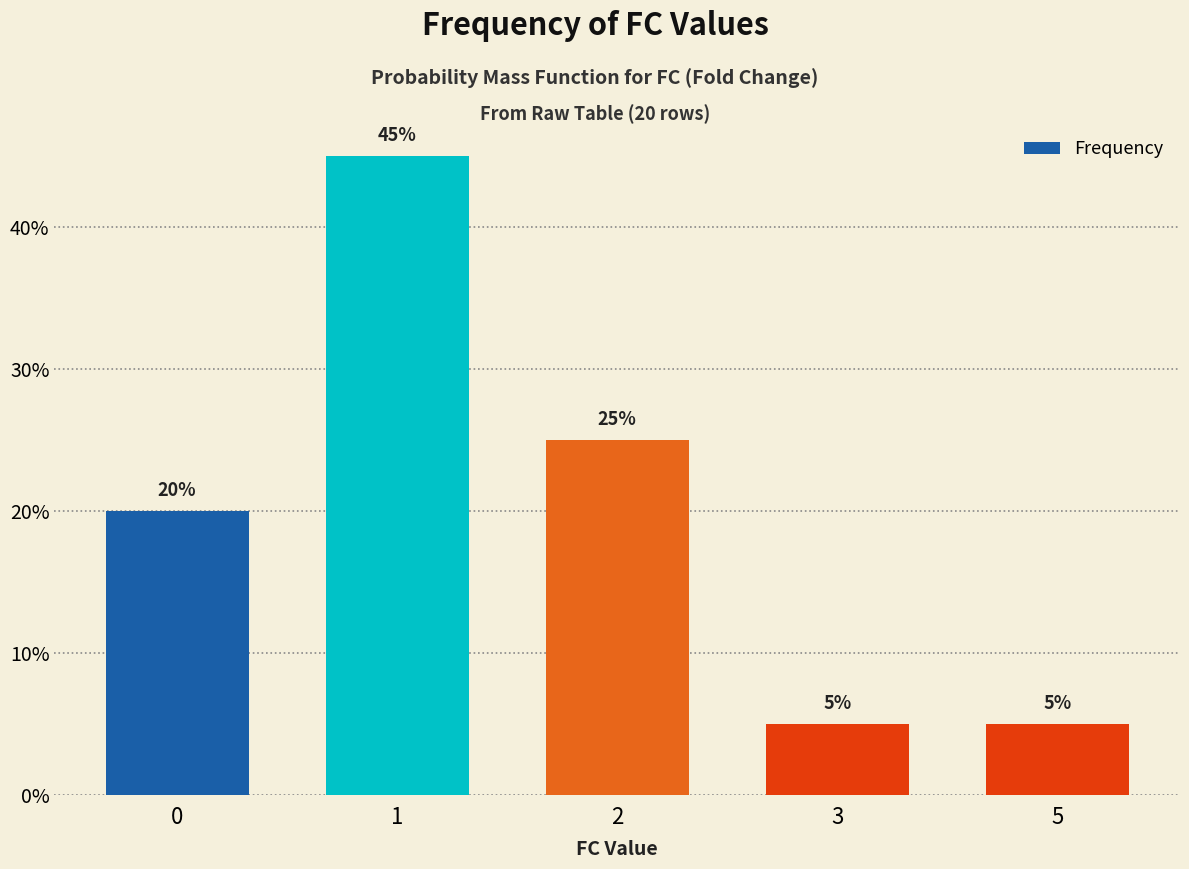

Reading right to left, extract all data points from this chart.

5=1	3=1	2=5	1=9	0=4